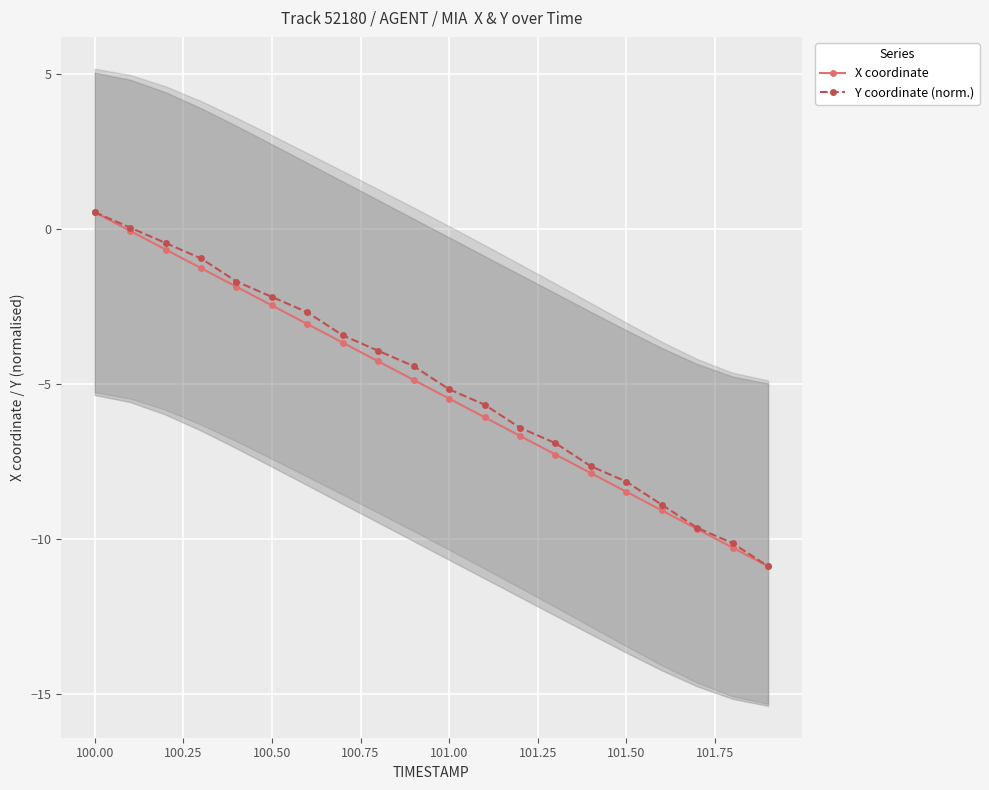

After their last crossing, which series has the higher values: X coordinate or Y coordinate (norm.)?

Y coordinate (norm.)